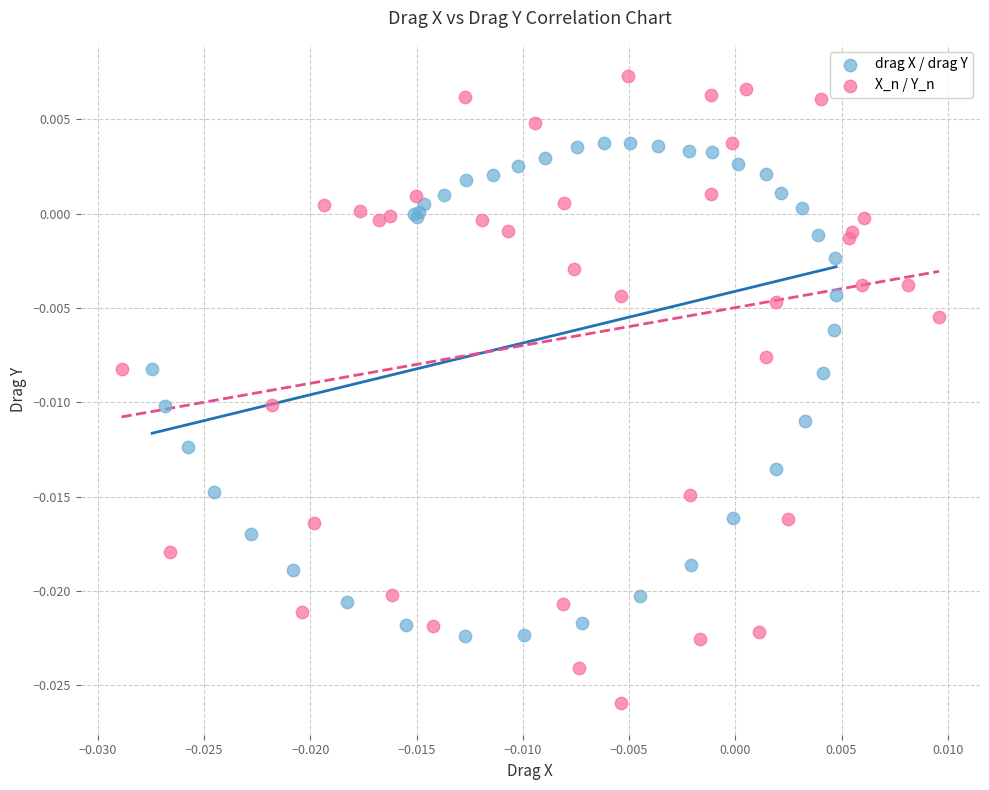

Which series reaches the minimum Y coordinate?

X_n / Y_n